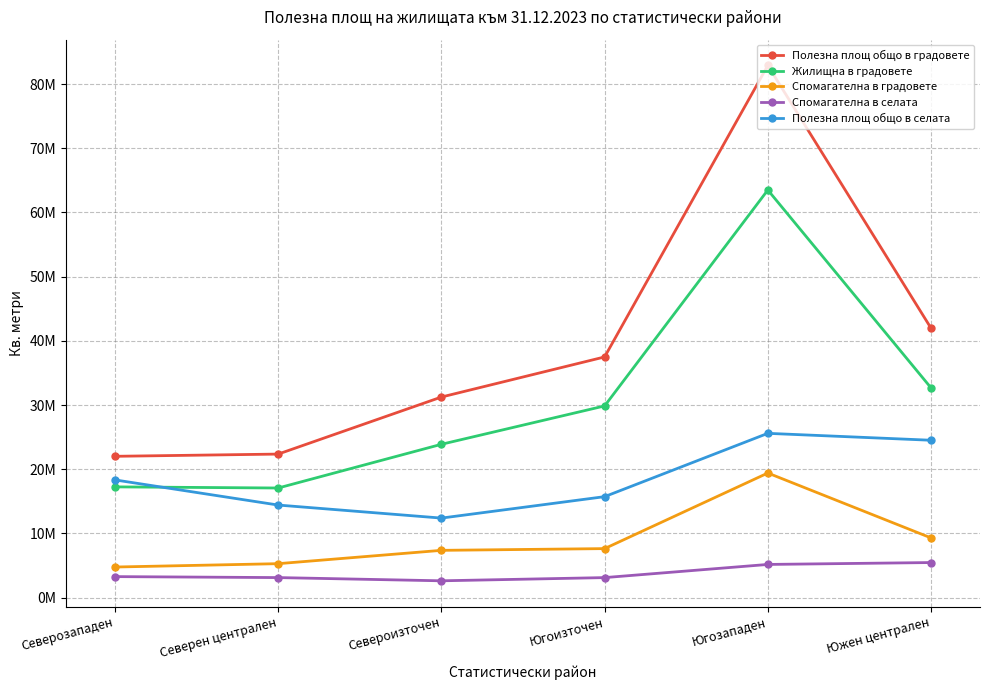

What is the value of the Спомагателна в селата point at the 4th from the left?

3115141